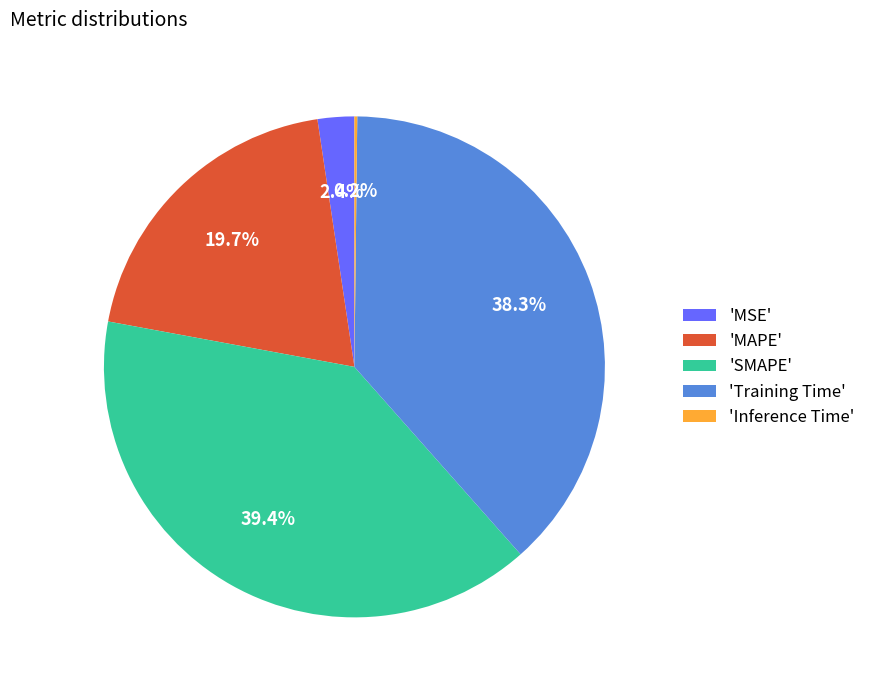

Is there any slice that represents more than half of the pie?

No